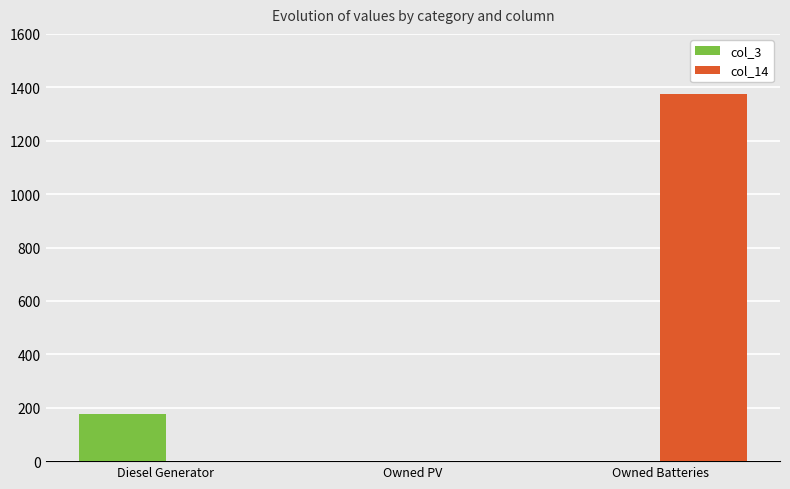

What are all the series names shown in the legend?

col_3, col_14